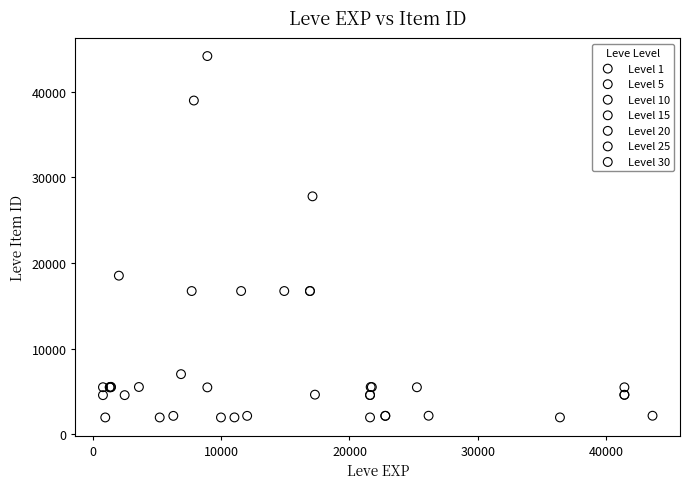

Which series contains the highest Y value?

Level 10